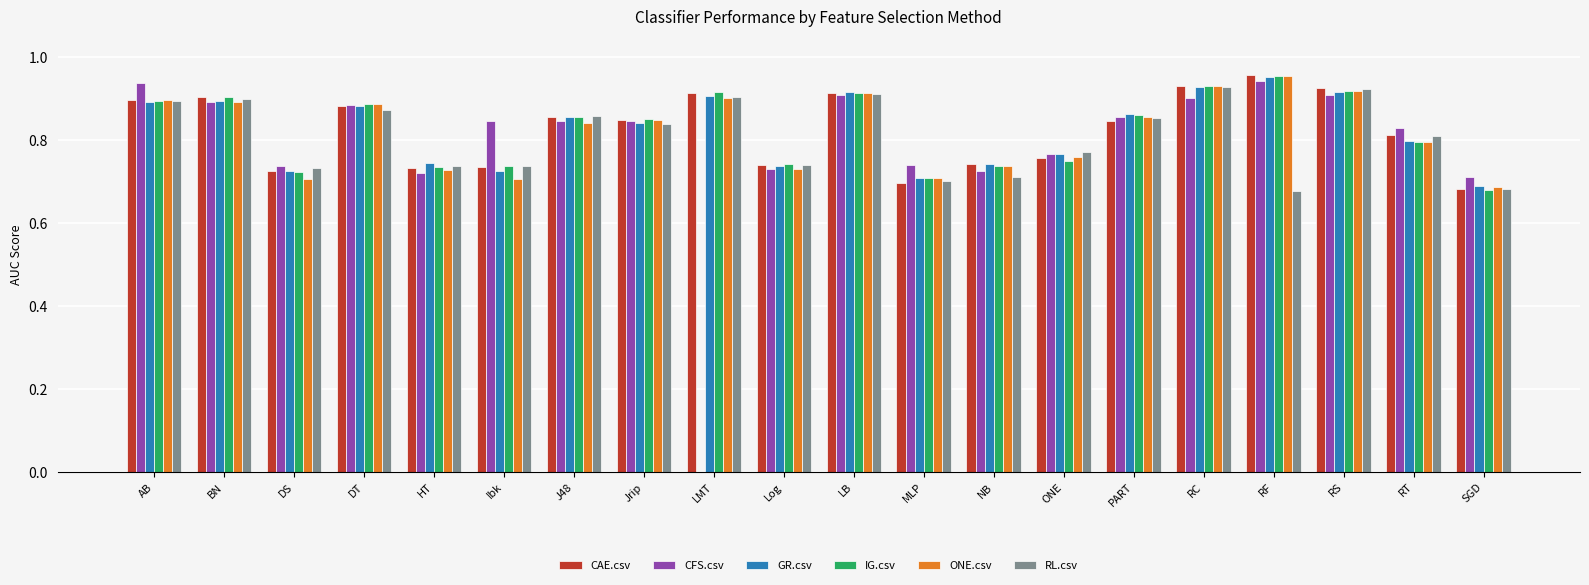

Is the value of ONE.csv at LB greater than the value of GR.csv at HT?

Yes